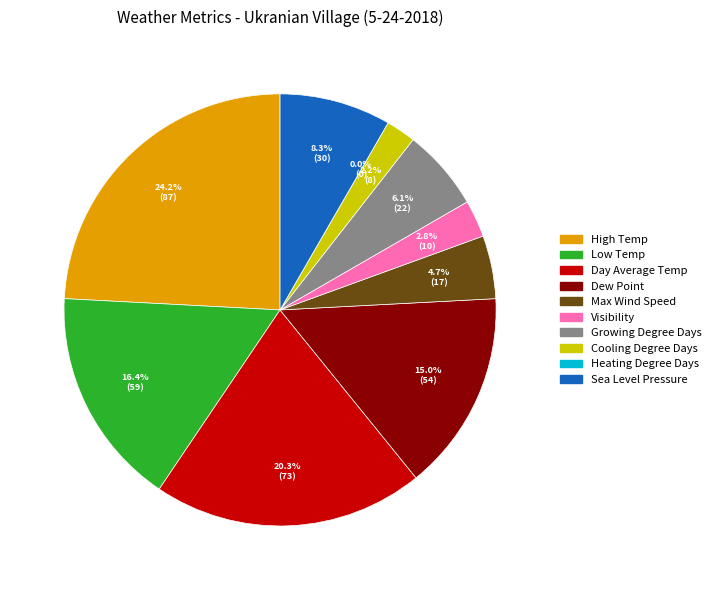

What percentage is the Cooling Degree Days slice, to the nearest percent?

2%